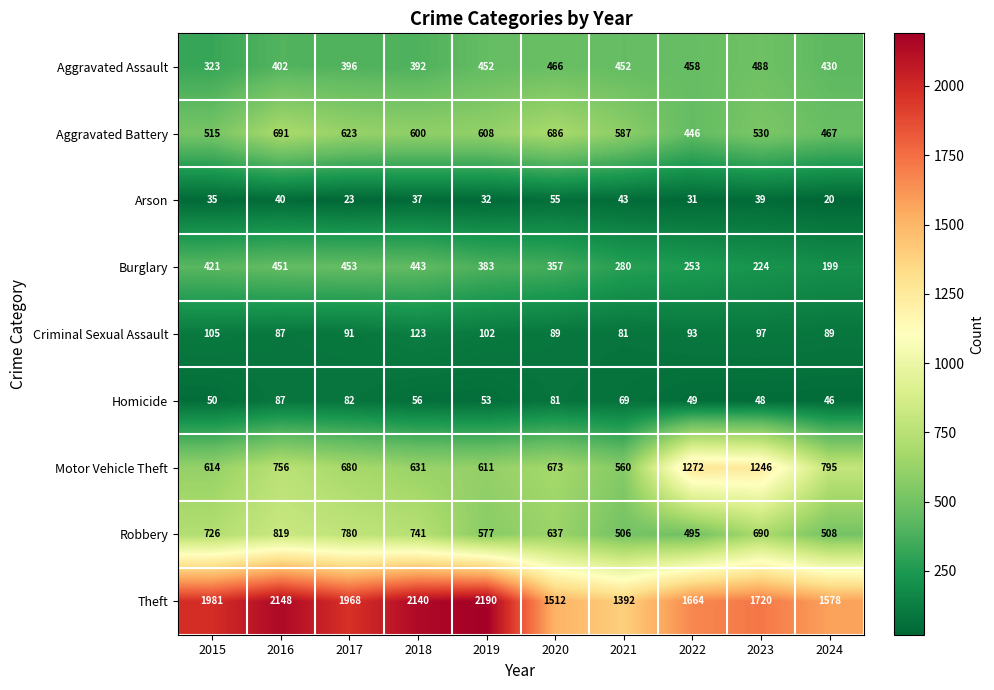

Which series has the largest total across all categories?

Theft